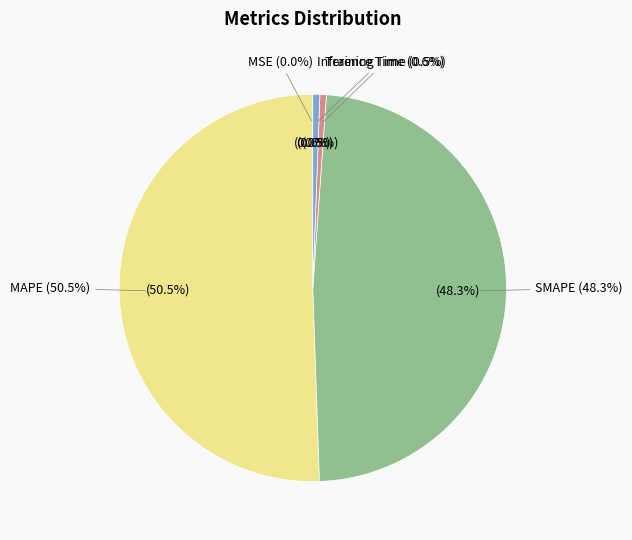

Which has a higher value, Training Time or MSE?

Training Time